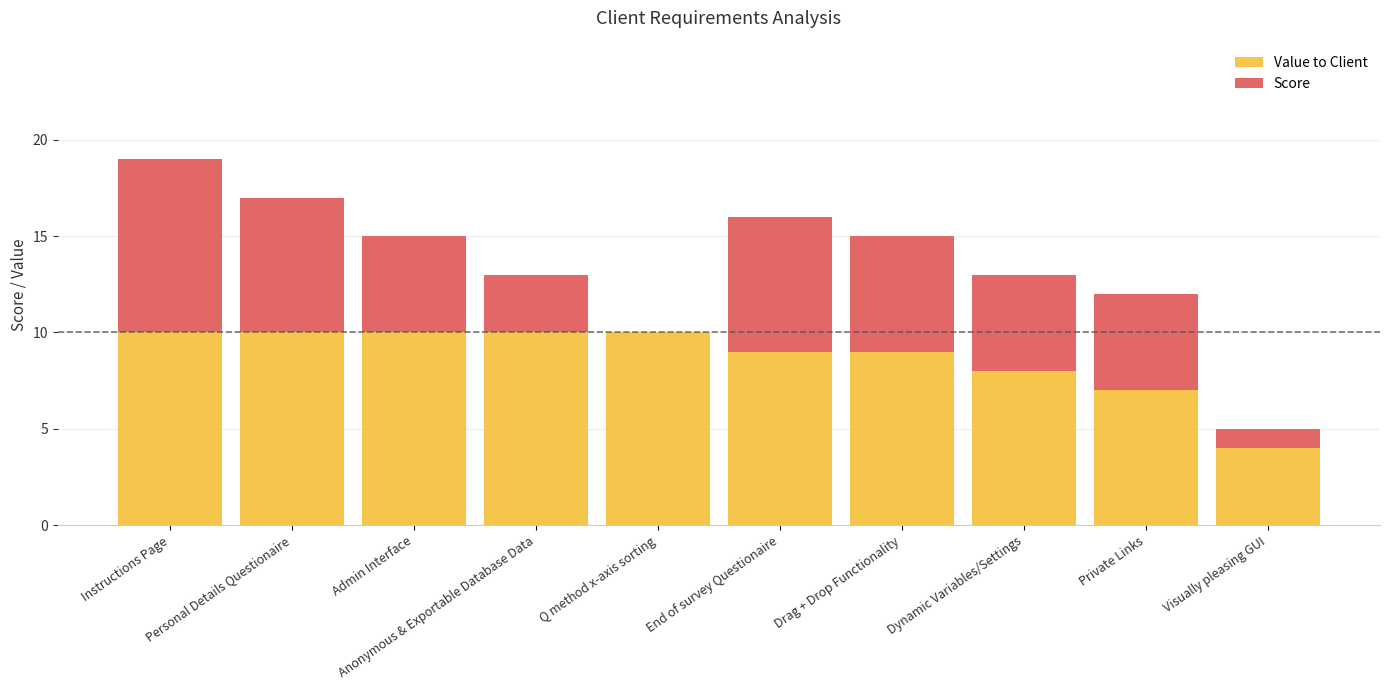

At which category is the sum across all series the highest?

Instructions Page